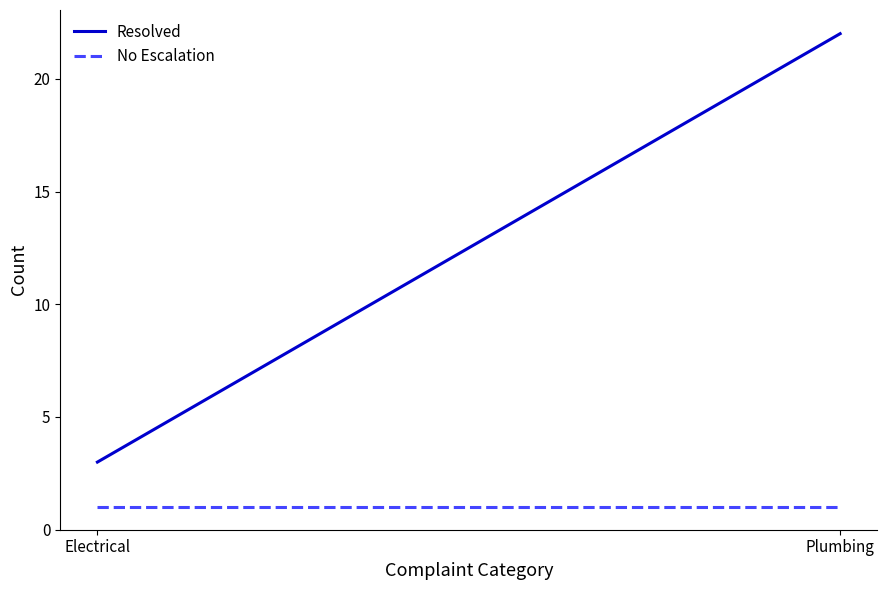

What is the spread (max minus min) of values at Plumbing?

21